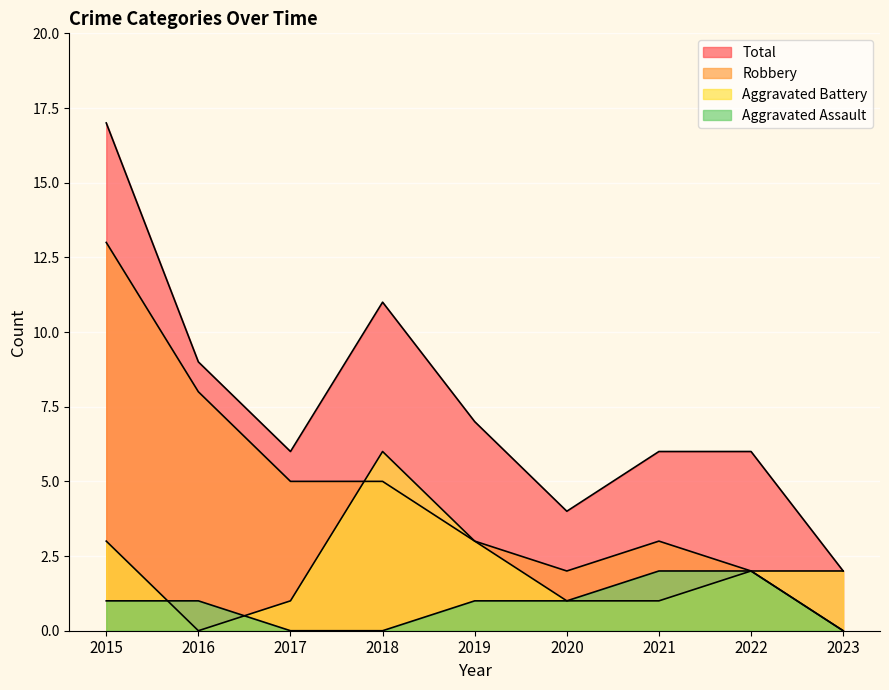

How many series are shown in this chart?

4